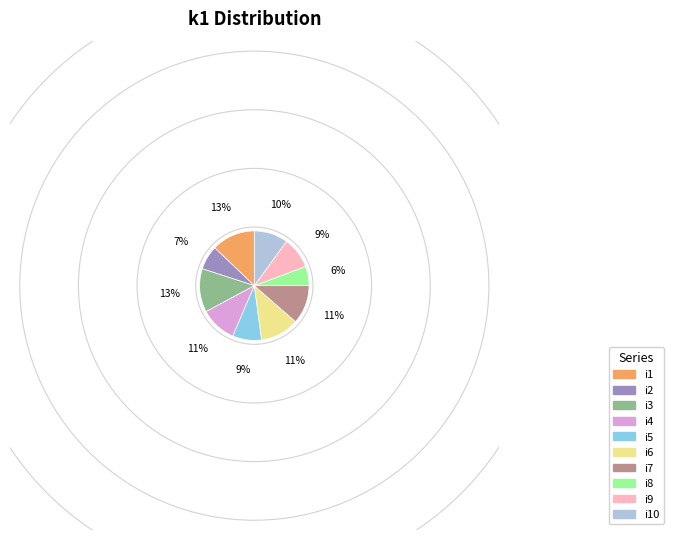

Does any single category account for the majority?

No